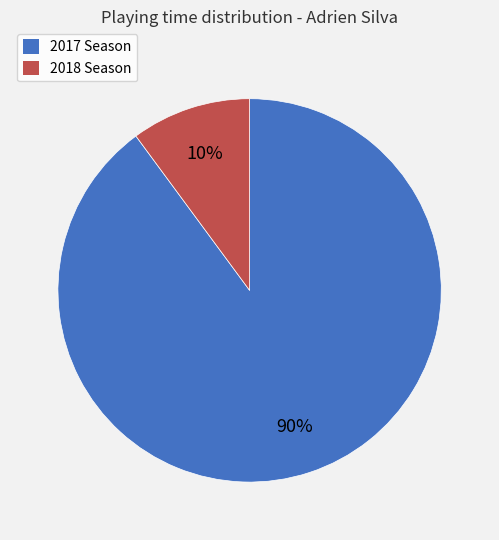

Does any single category account for the majority?

Yes